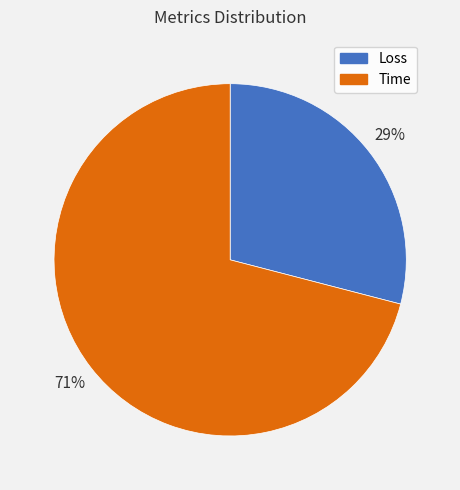

Is the sum of Loss and Time greater than half?

Yes